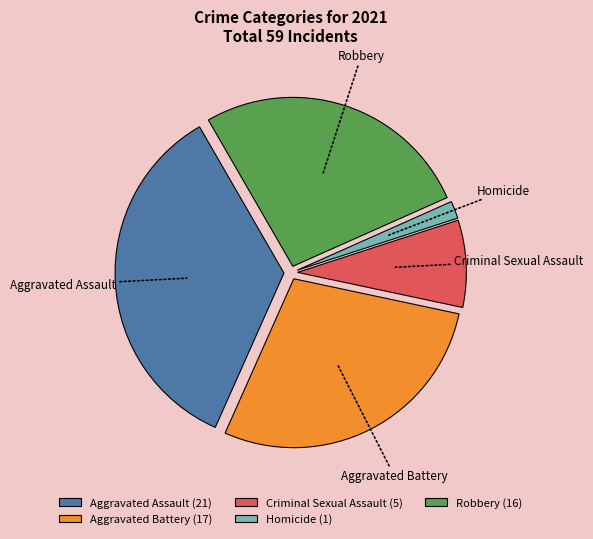

Which category has the biggest portion of the pie?

Aggravated Assault